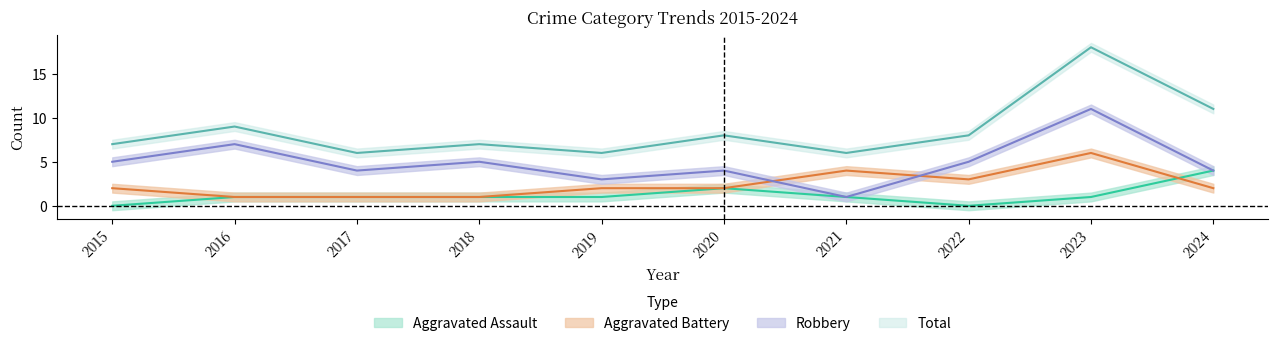

How many interior local peaks does the Aggravated Assault series have?

1